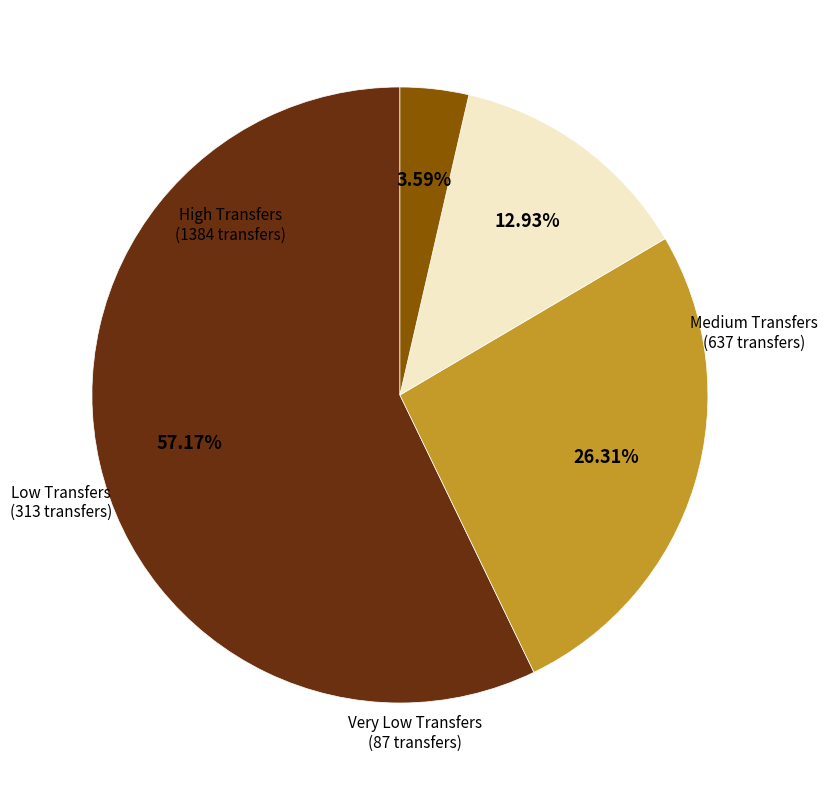

Is there any slice that represents more than half of the pie?

Yes